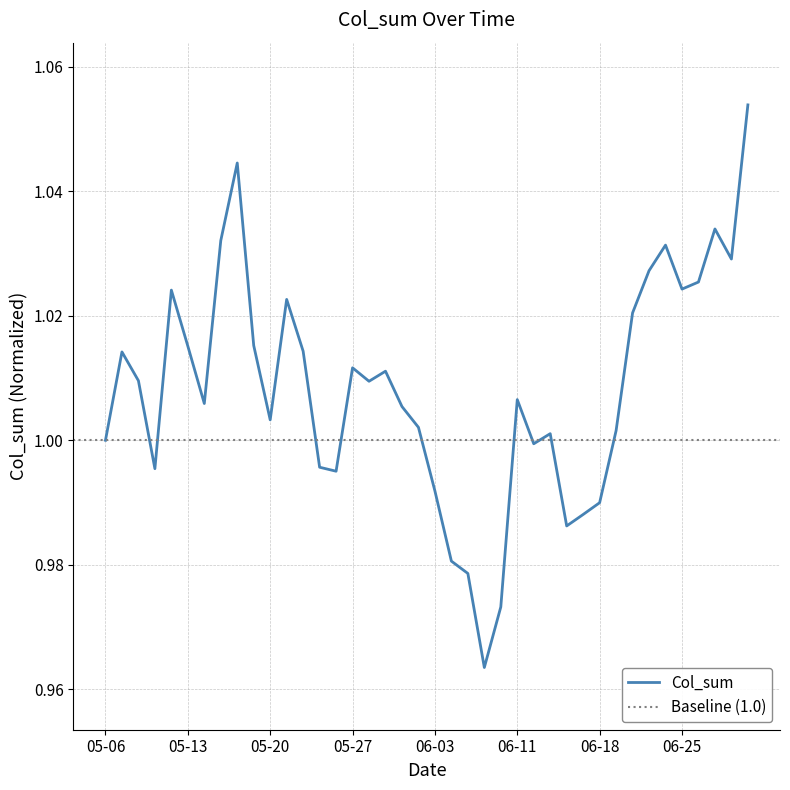

List the labels in order of value, largest first.

2019-07-01, 2019-05-16, 2019-06-27, 2019-05-15, 2019-06-24, 2019-06-28, 2019-06-21, 2019-06-26, 2019-06-25, 2019-05-10, 2019-05-21, 2019-06-20, 2019-05-17, 2019-05-13, 2019-05-22, 2019-05-07, 2019-05-27, 2019-05-29, 2019-05-08, 2019-05-28, 2019-06-11, 2019-05-14, 2019-05-30, 2019-05-20, 2019-05-31, 2019-06-19, 2019-06-13, 2019-05-06, 2019-06-12, 2019-05-23, 2019-05-09, 2019-05-24, 2019-06-03, 2019-06-18, 2019-06-17, 2019-06-14, 2019-06-04, 2019-06-05, 2019-06-10, 2019-06-06